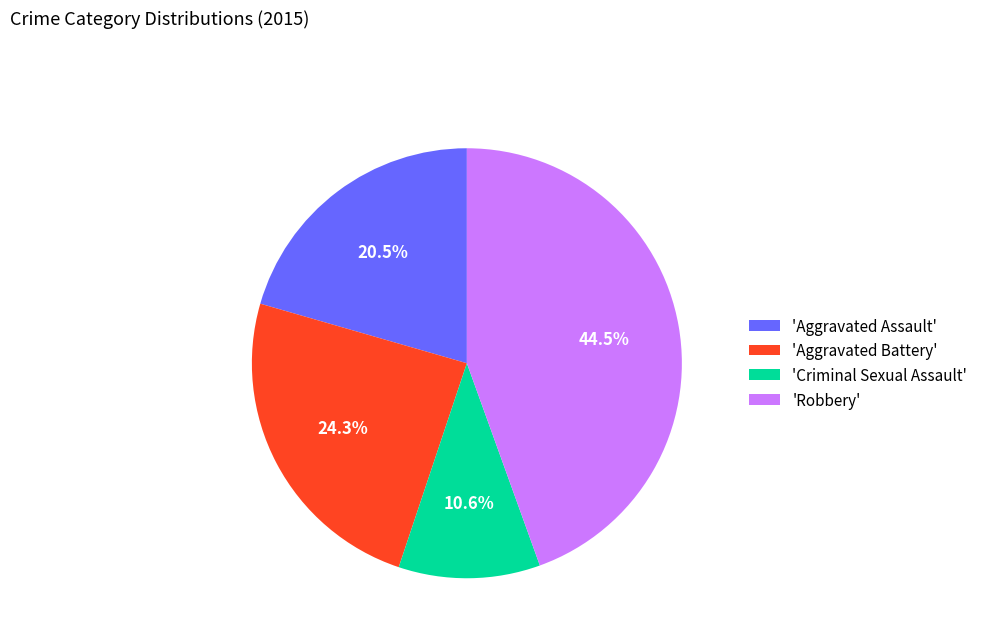

Is there a majority slice in this chart?

No